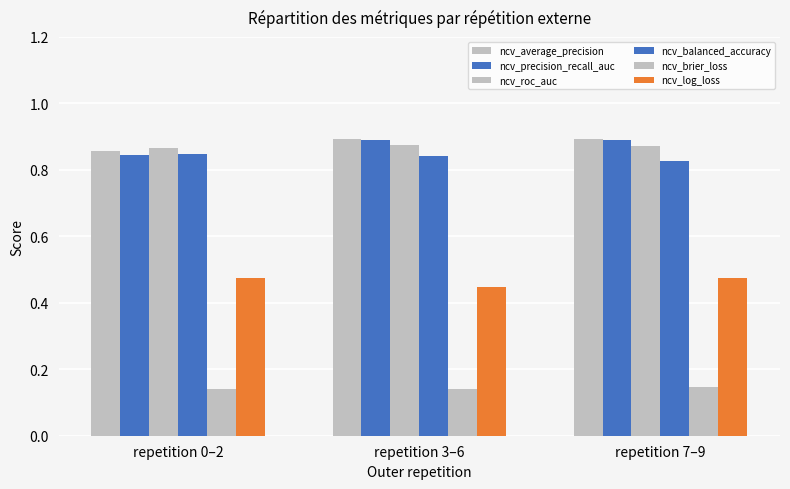

Between repetition 3–6 and repetition 7–9, which series saw the biggest shift?

ncv_log_loss